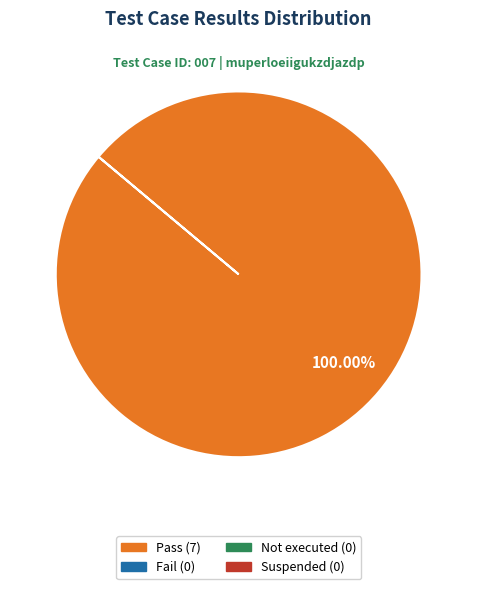

Does any single category account for the majority?

Yes